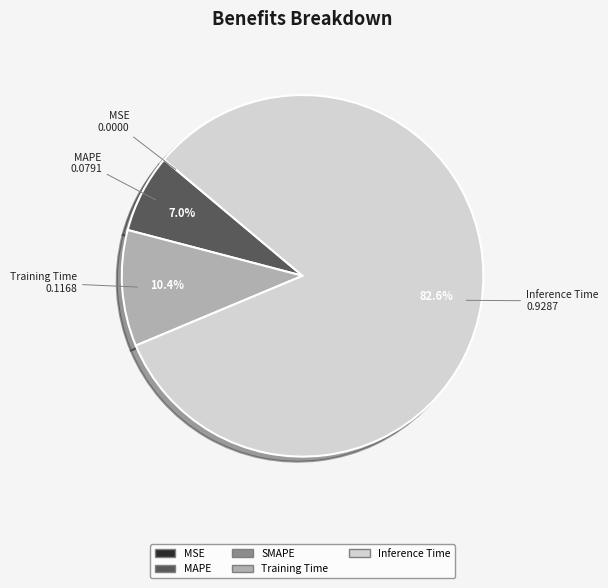

To the nearest percent, what is the average slice percentage?

25%